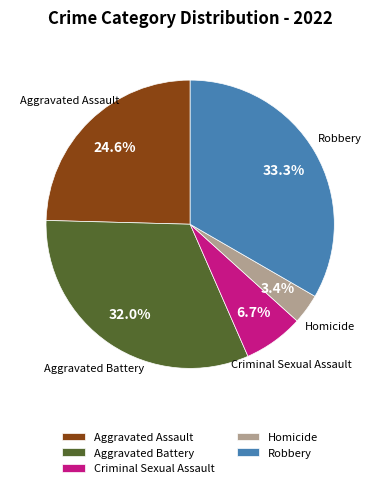

To the nearest percent, what is the difference between the largest and smallest slice percentages?

30%